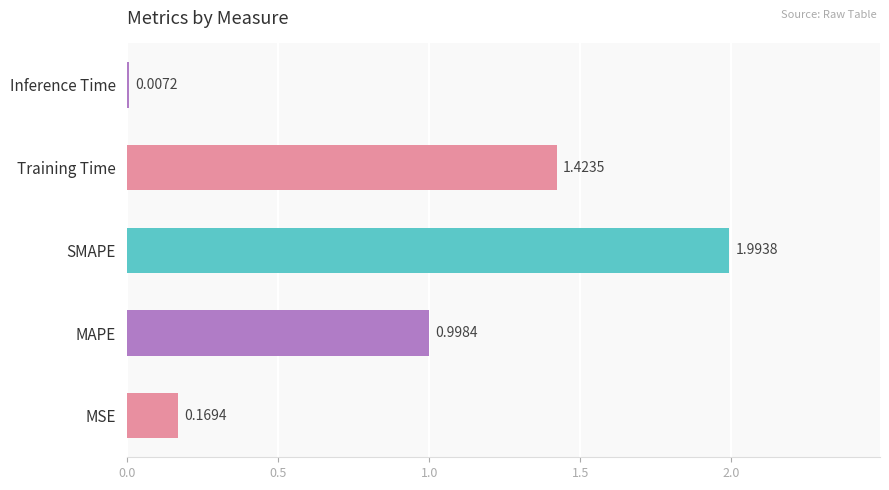

What is the change in value from MAPE to SMAPE?

+1.0